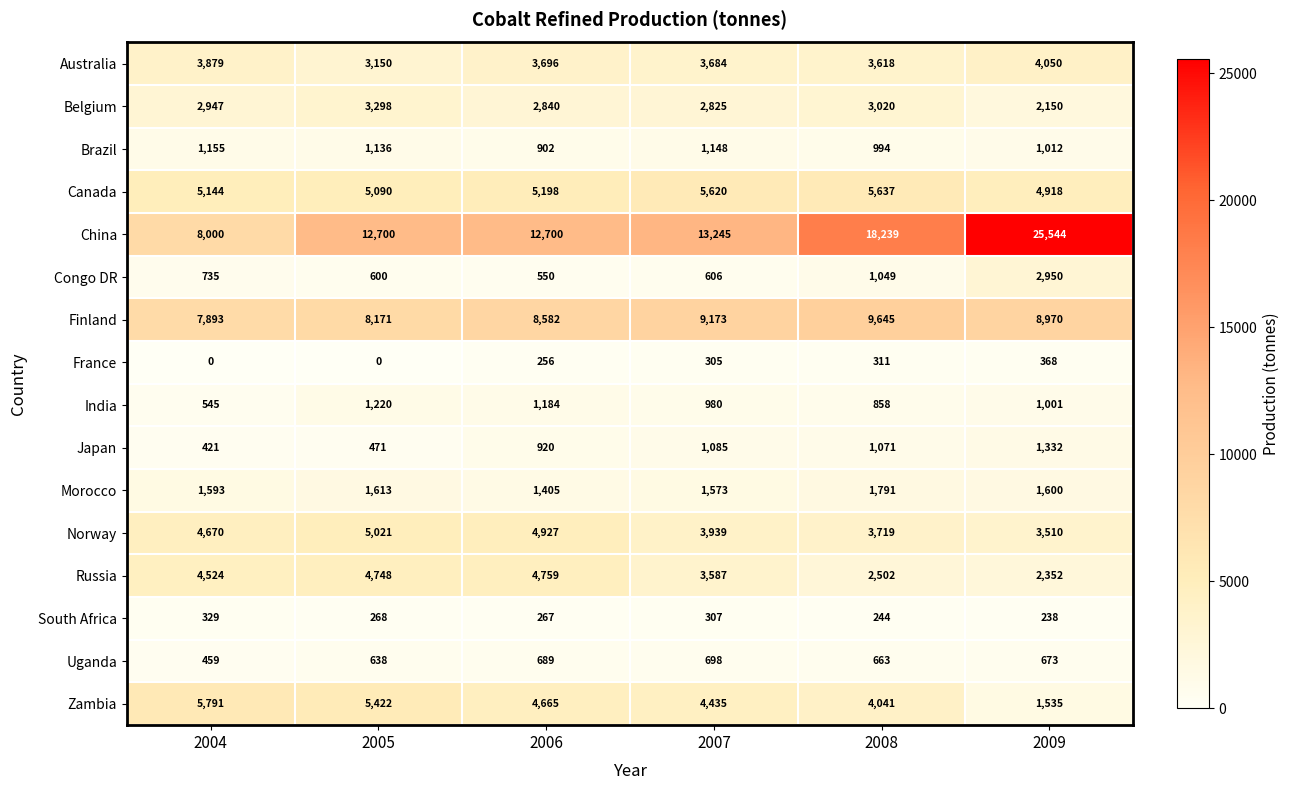

The value of Canada at 2007 is 5620. True or false?

True